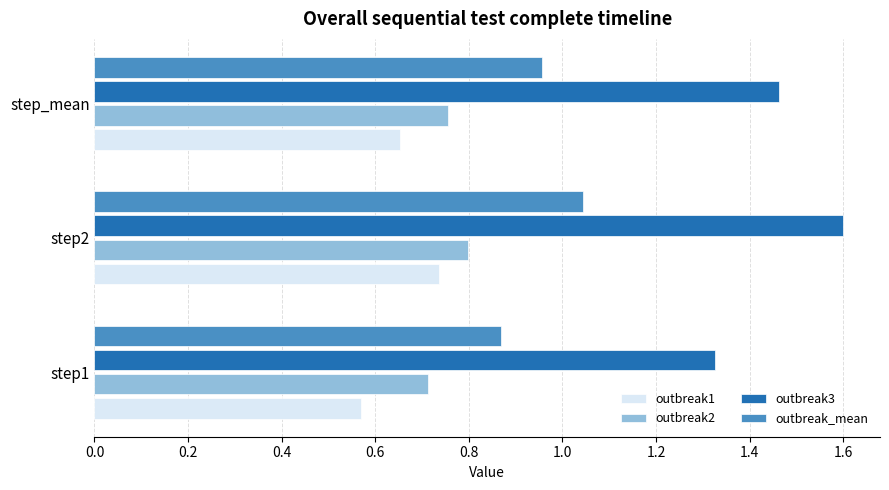

List the labels in order of outbreak2 value, largest first.

step2, step_mean, step1